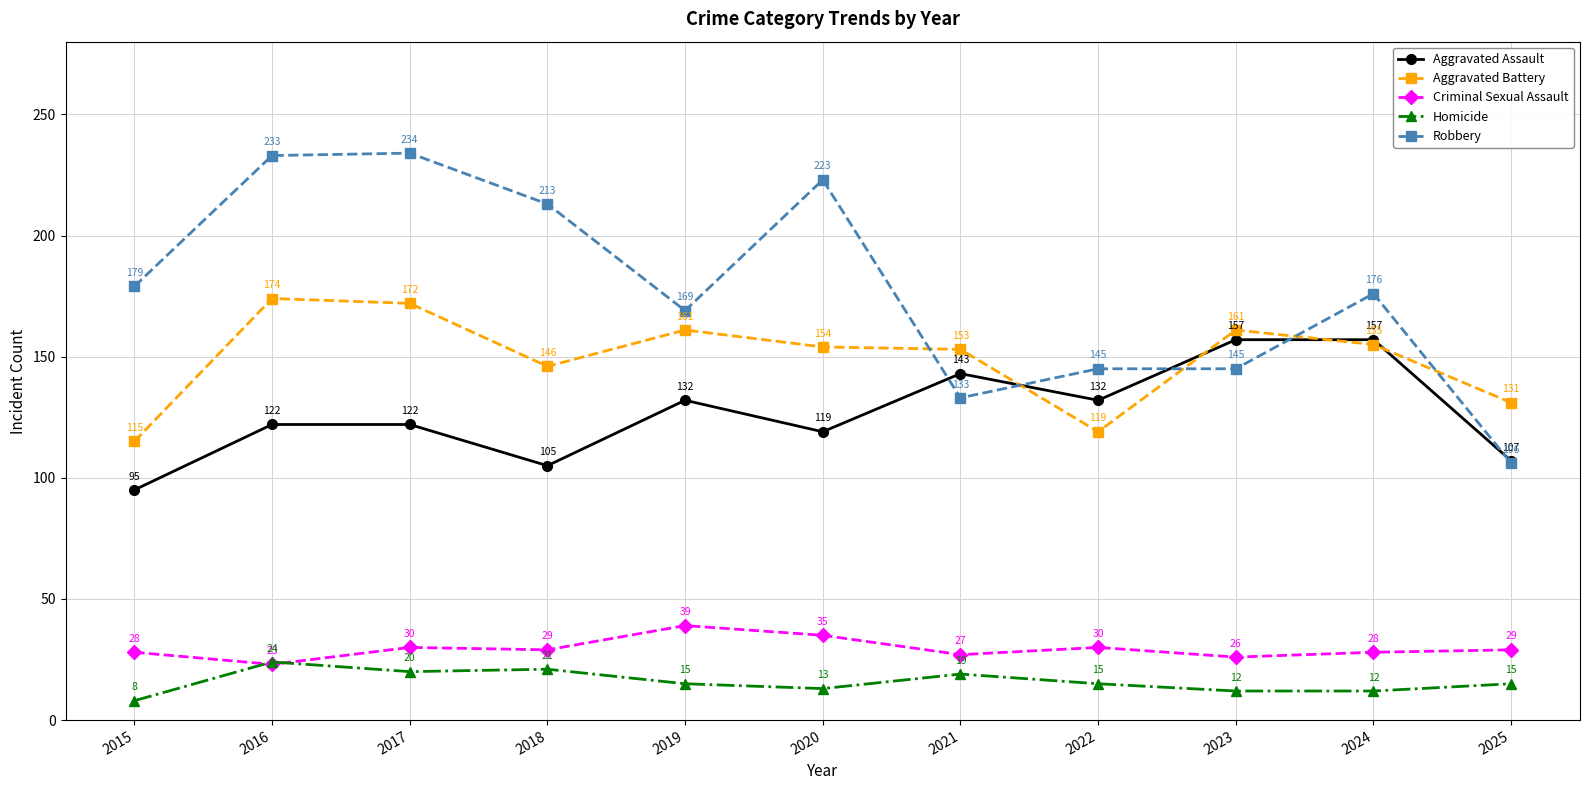

Reading right to left, transcribe all the data shown in this chart.

Aggravated Assault: 107	157	157	132	143	119	132	105	122	122	95
Aggravated Battery: 131	155	161	119	153	154	161	146	172	174	115
Criminal Sexual Assault: 29	28	26	30	27	35	39	29	30	23	28
Homicide: 15	12	12	15	19	13	15	21	20	24	8
Robbery: 106	176	145	145	133	223	169	213	234	233	179